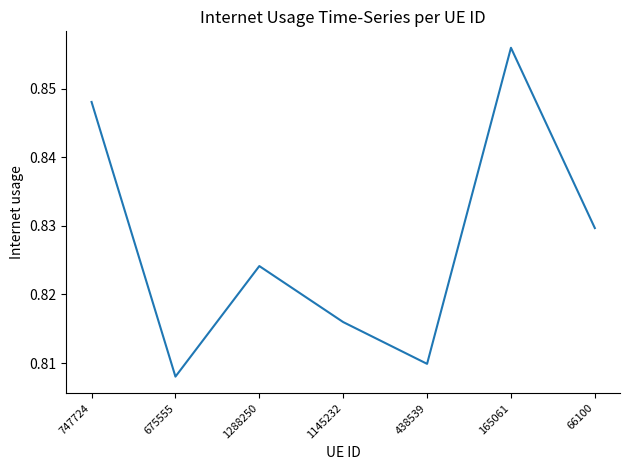

Between 66100 and 675555, which is larger?

66100